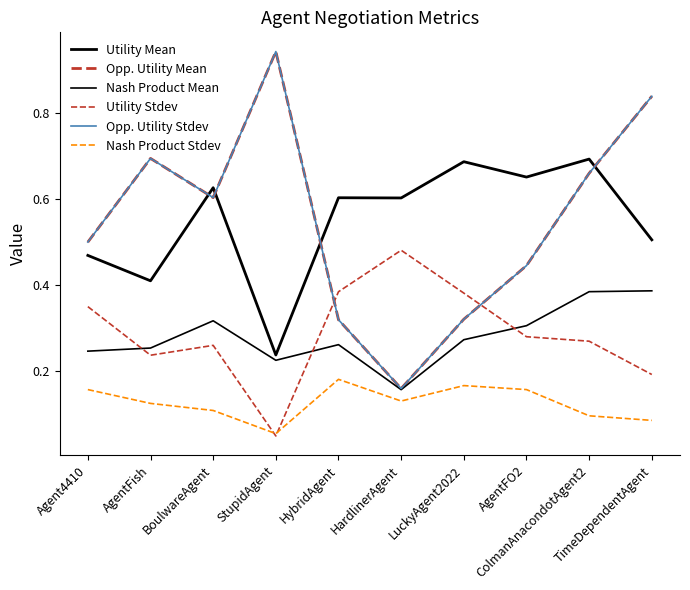

At AgentFO2, list the series in order from largest to smallest.

Utility Mean, Opp. Utility Mean, Opp. Utility Stdev, Nash Product Mean, Utility Stdev, Nash Product Stdev